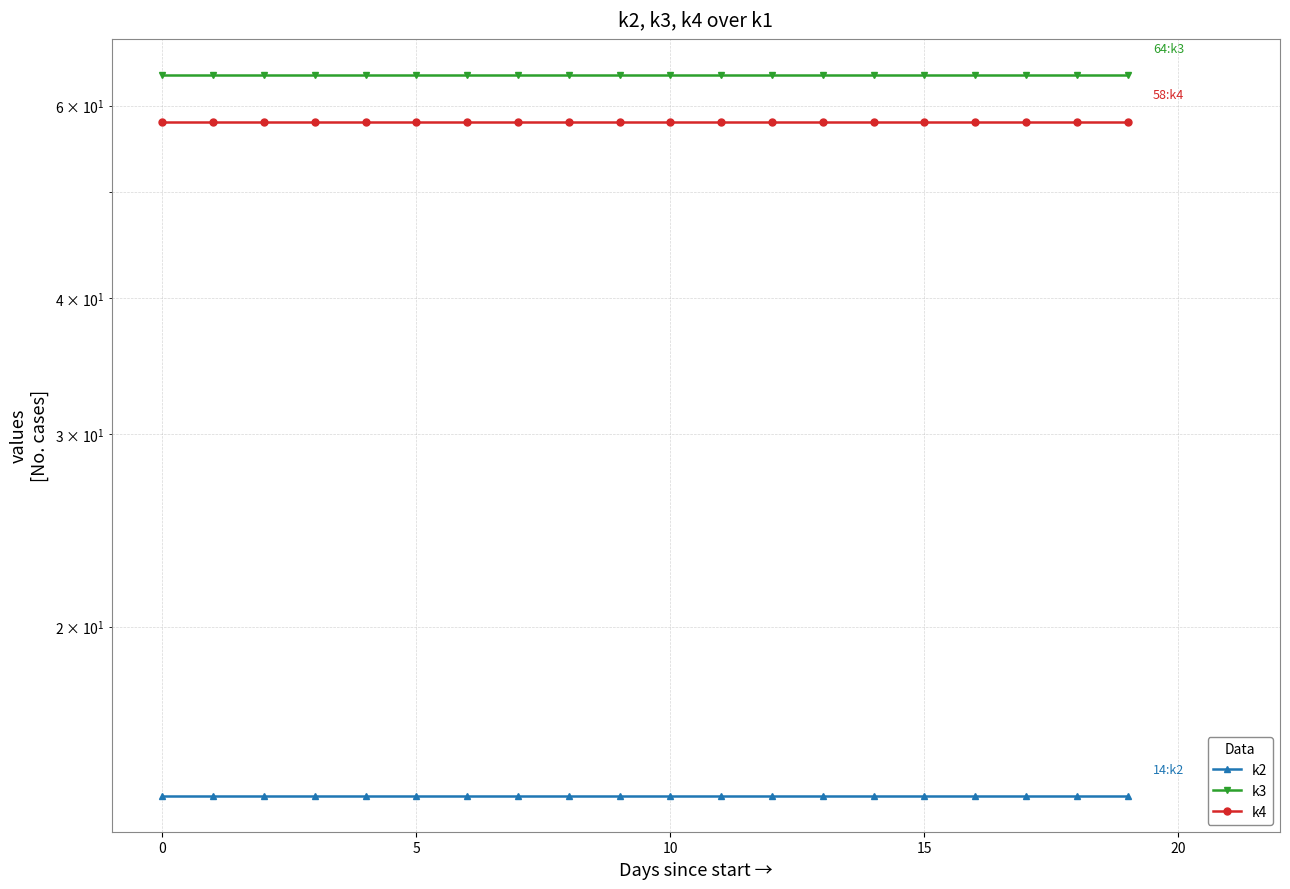

At how many categories does at least one series exceed 26?

20